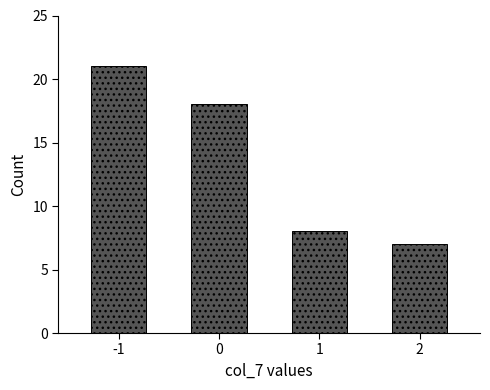

What is the value of the 1st bar from the left?

21